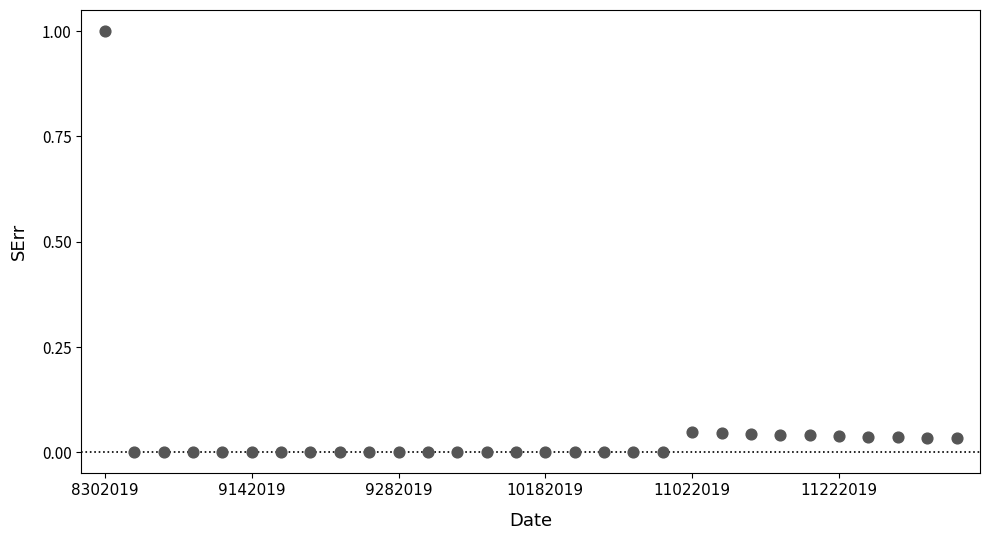

What is the range of Y values (max minus min)?

1.0